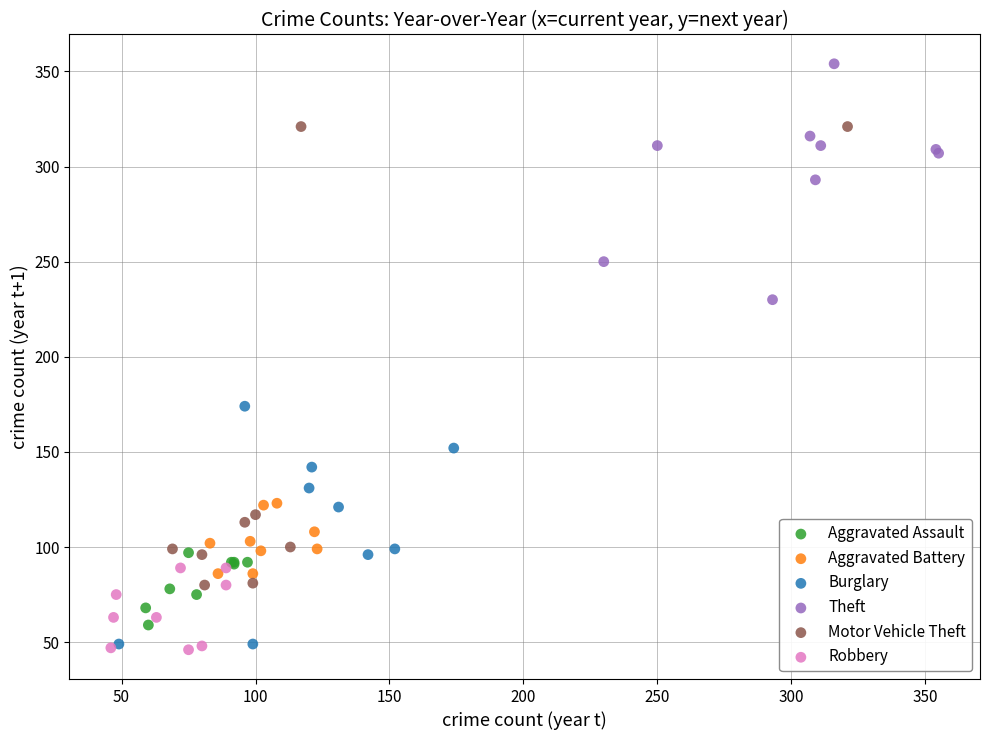

Which series reaches the maximum Y coordinate?

Theft